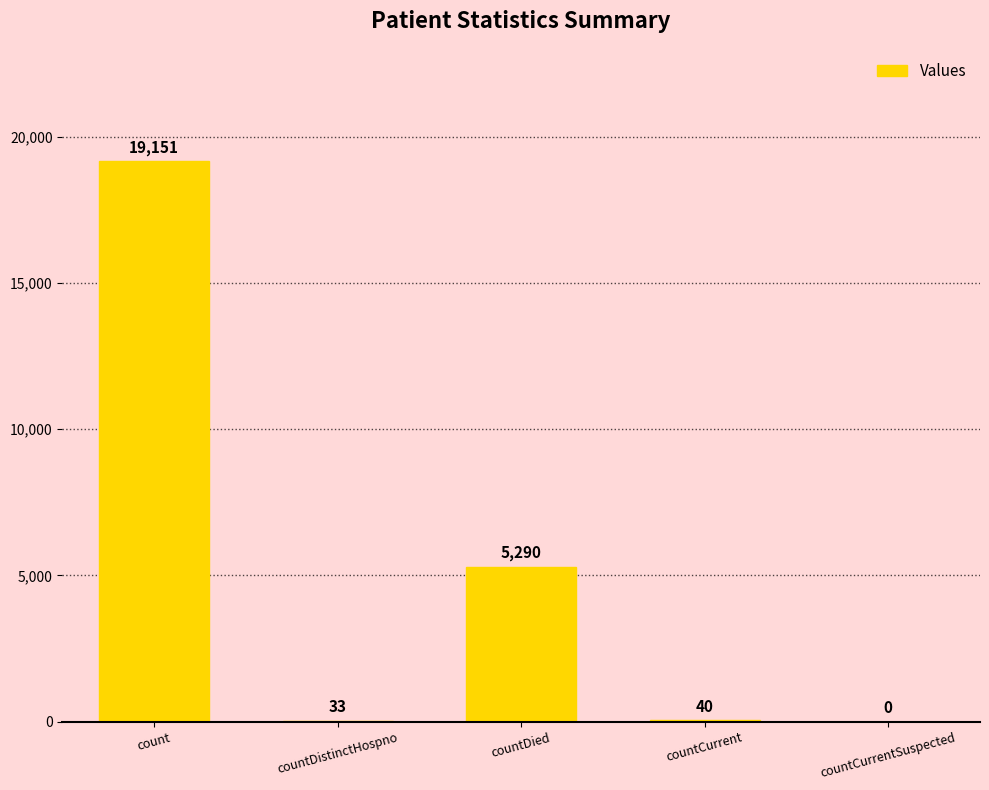

At which label does the data first exceed 40?

count